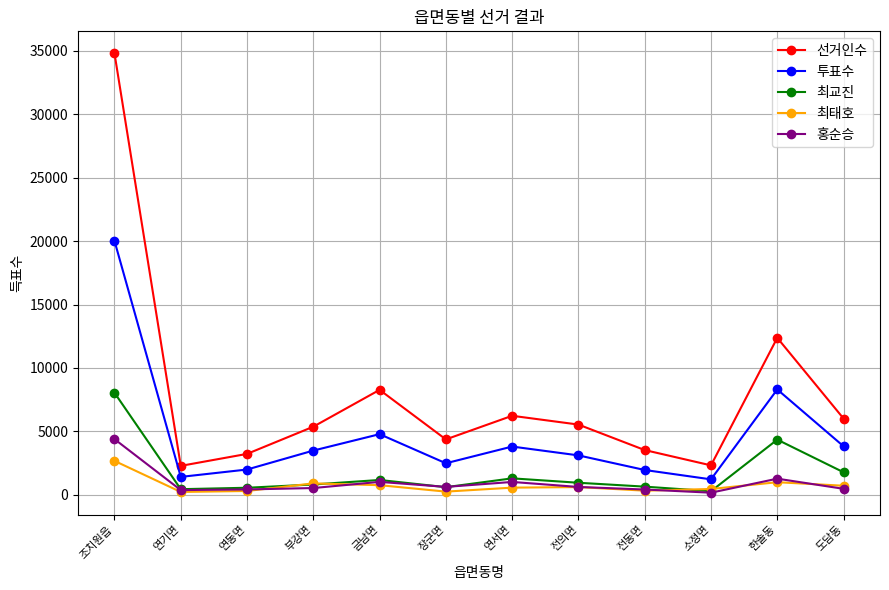

What is the lowest value of the 최교진 series?

286